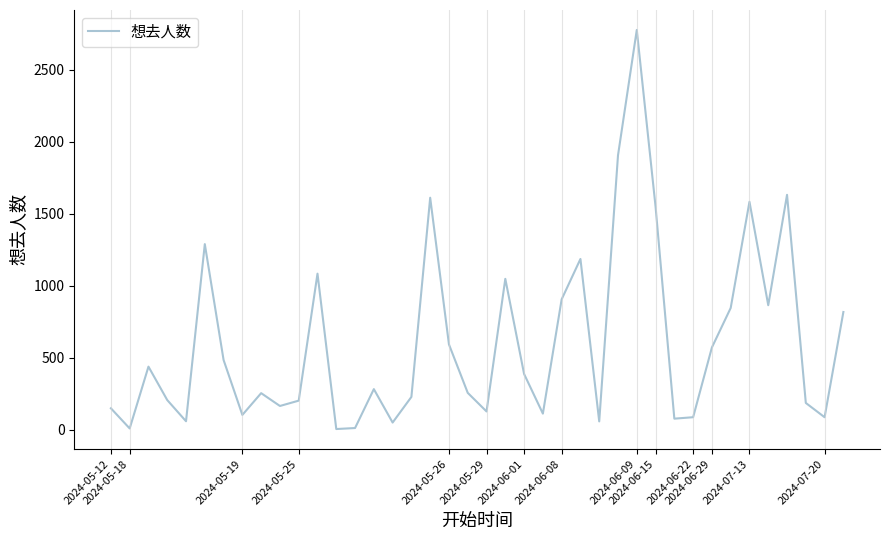

What is the greatest value displayed?

2775